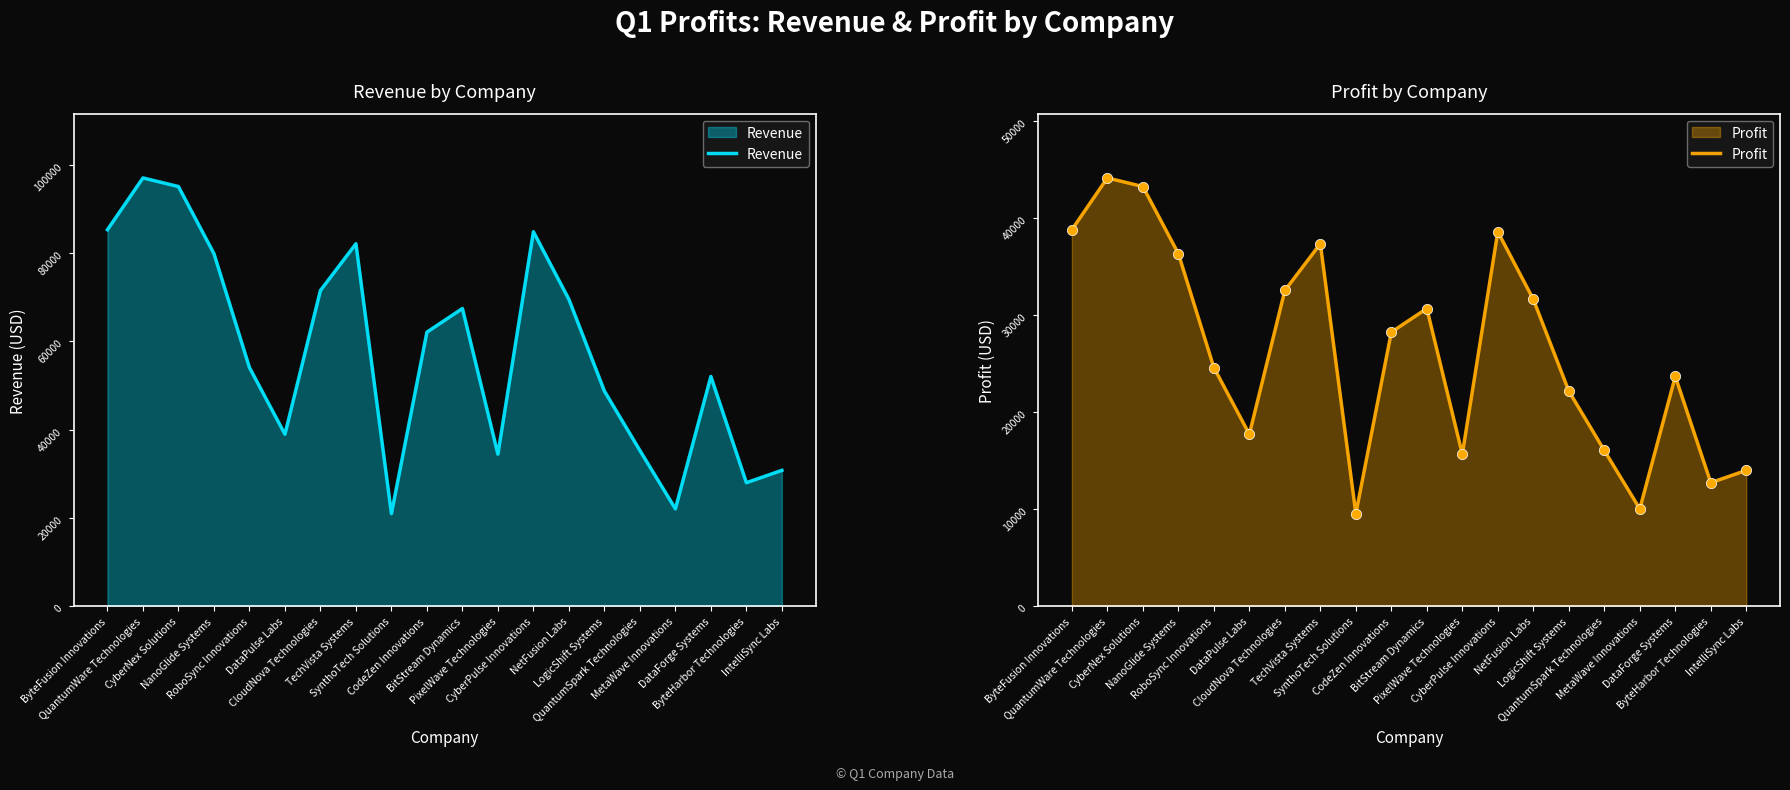

Which series reaches the maximum Y coordinate?

Revenue